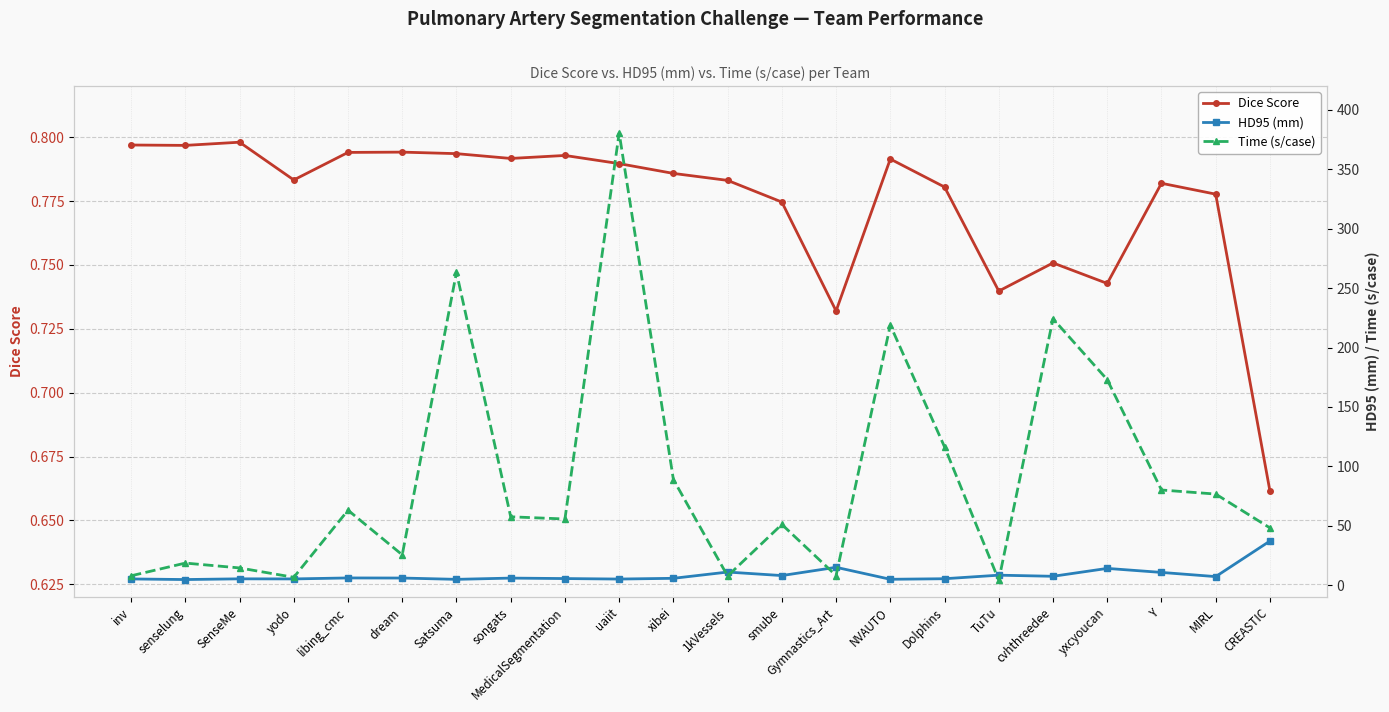

What is the total value across all series at 1kVessels?

19.6